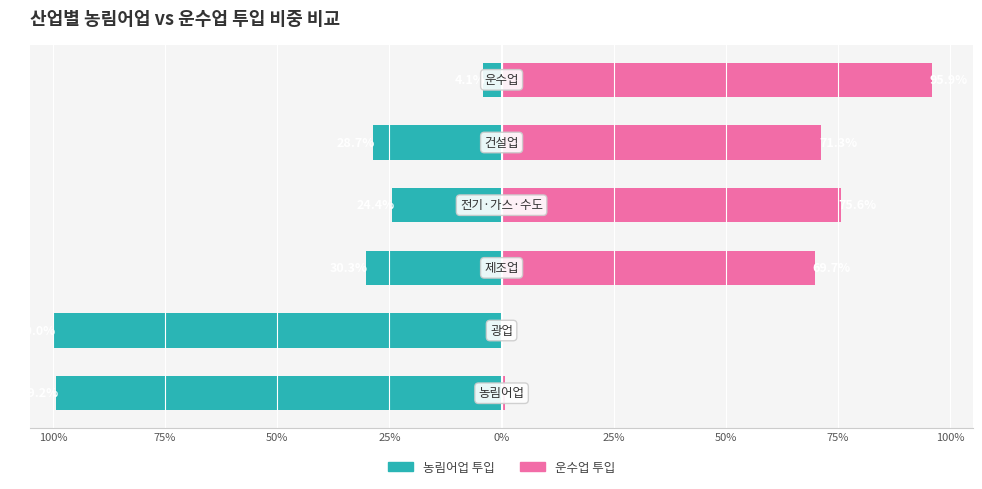

The value of 농림어업 투입 at 50% is -39.6. True or false?

False